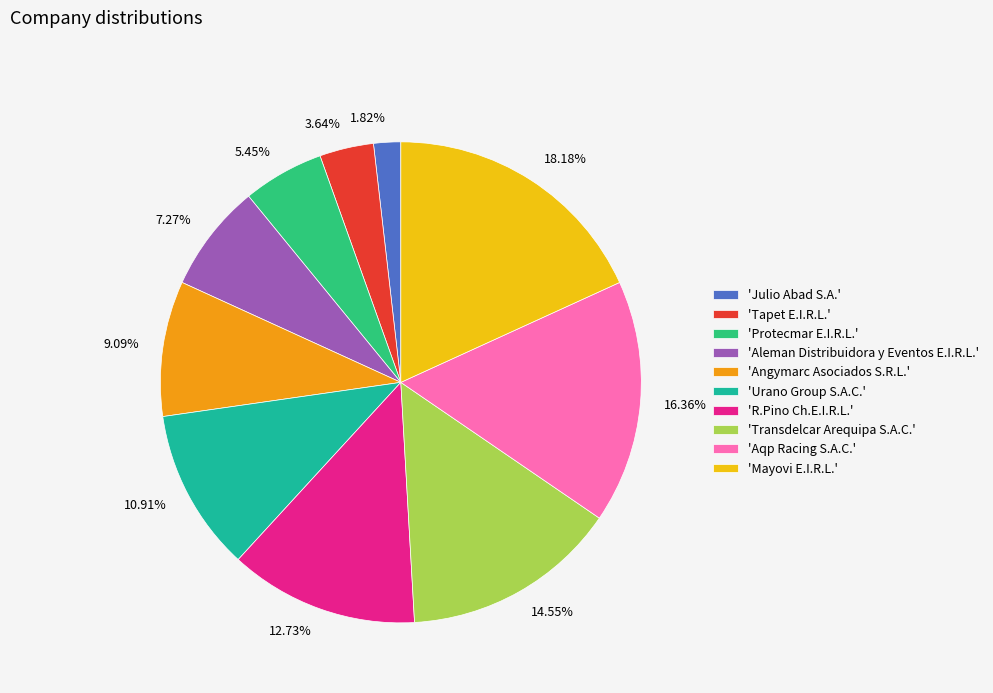

Is the sum of 12.73% and 16.36% greater than half?

No